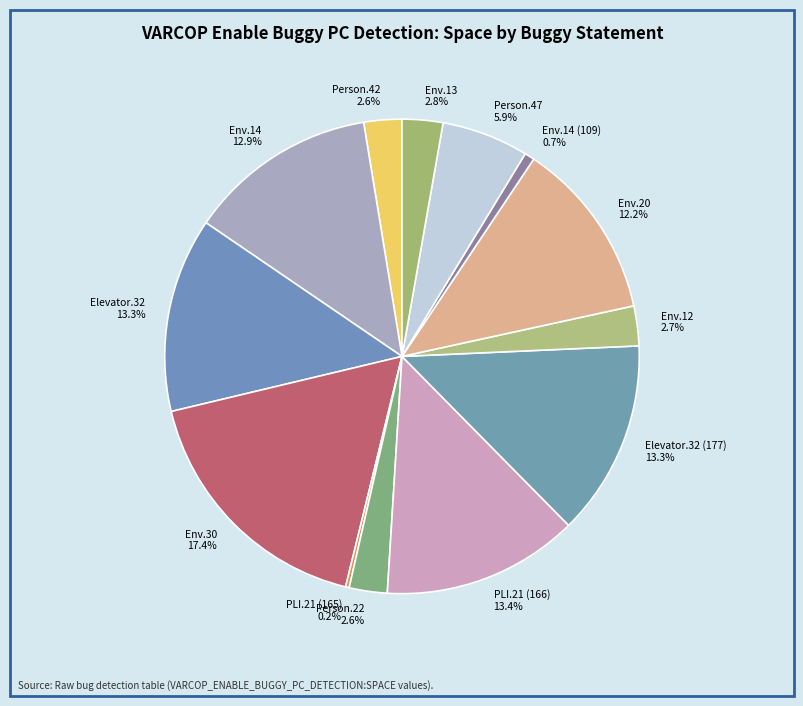

Does any single category account for the majority?

No